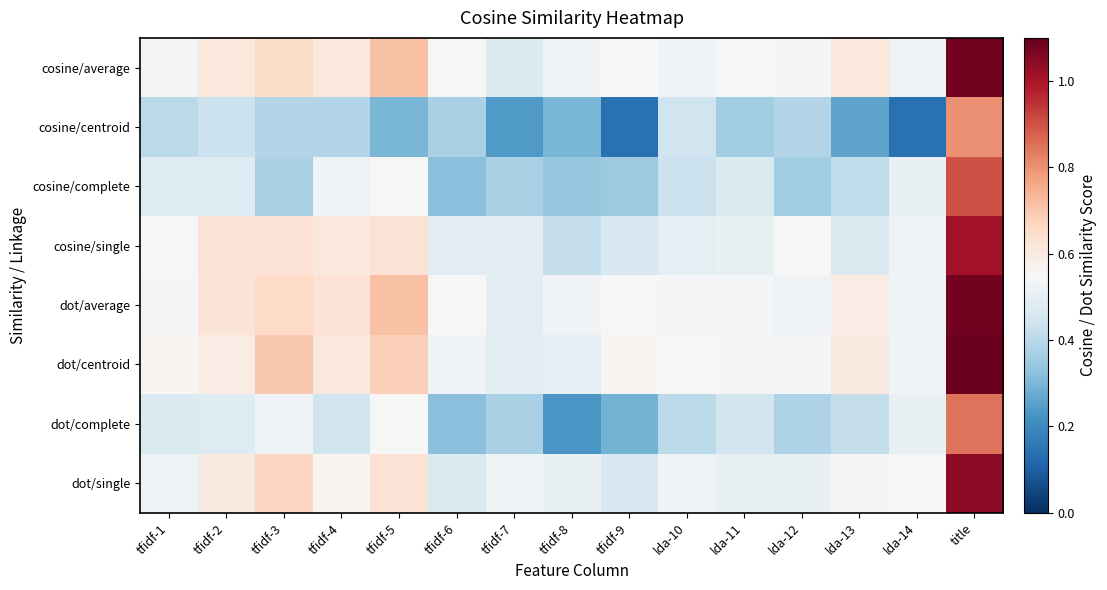

Which series has the largest total across all categories?

dot/average